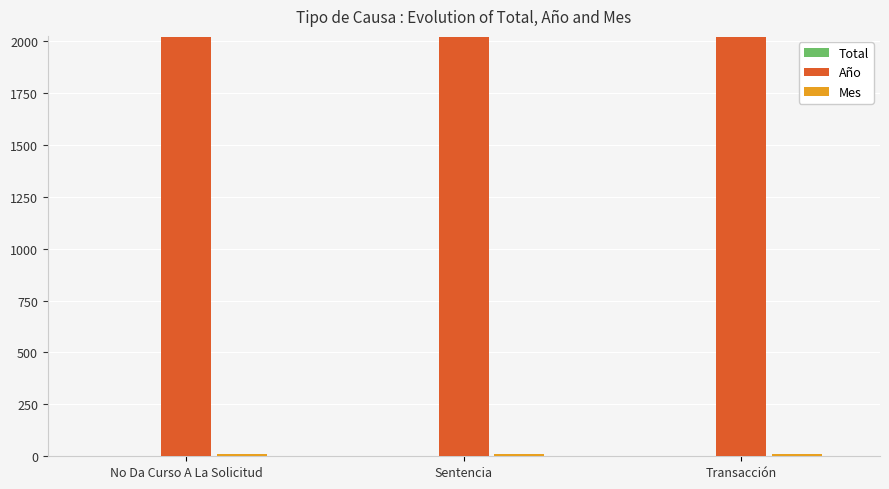

Is it true that Año equals 2019 at No Da Curso A La Solicitud?

True